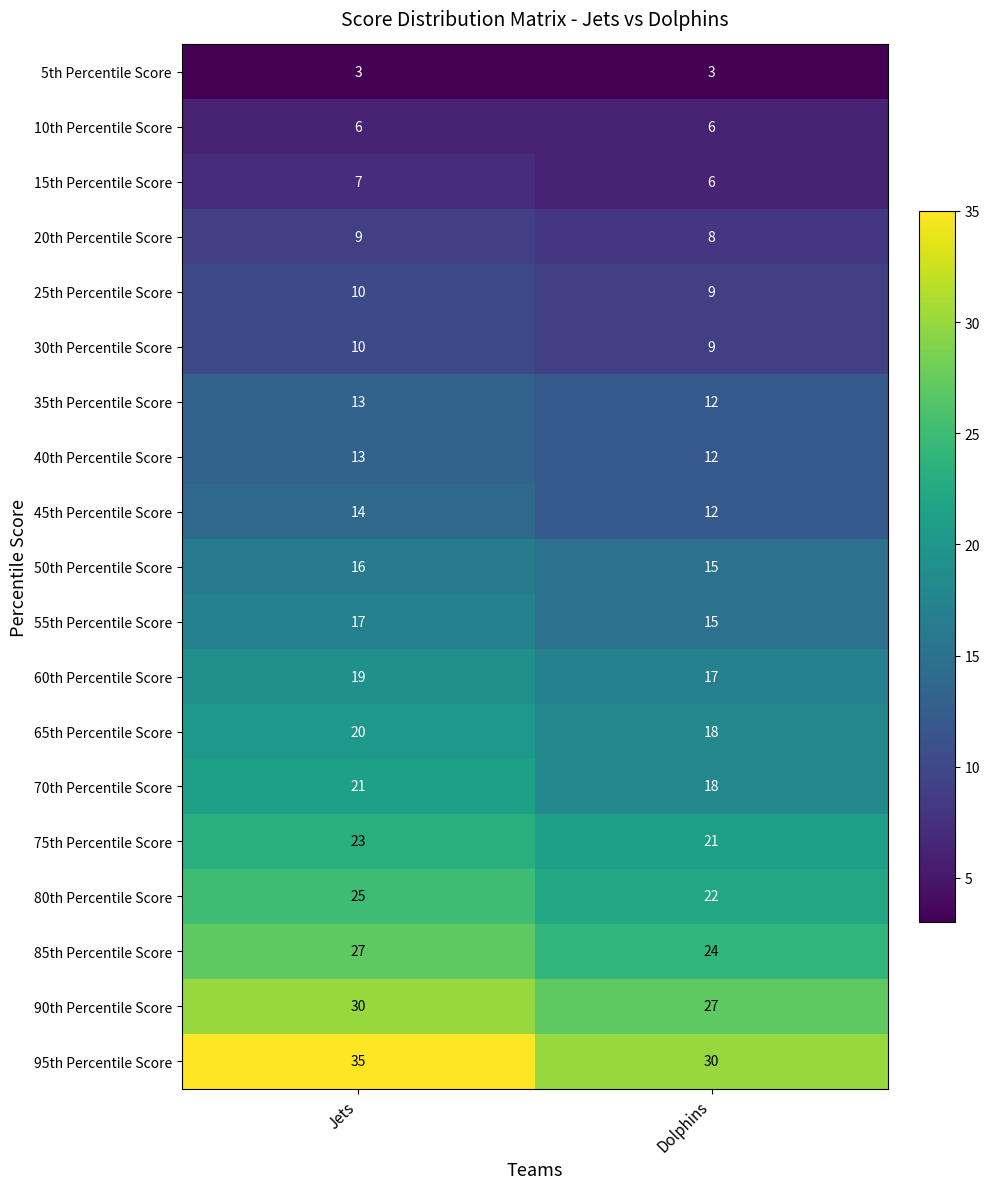

Rank the categories by 85th Percentile Score value from lowest to highest.

Dolphins, Jets